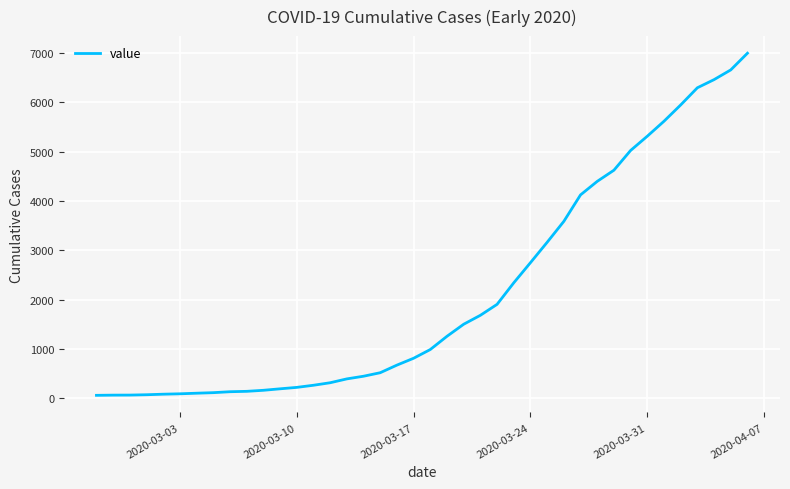

What is the greatest value displayed?

6994